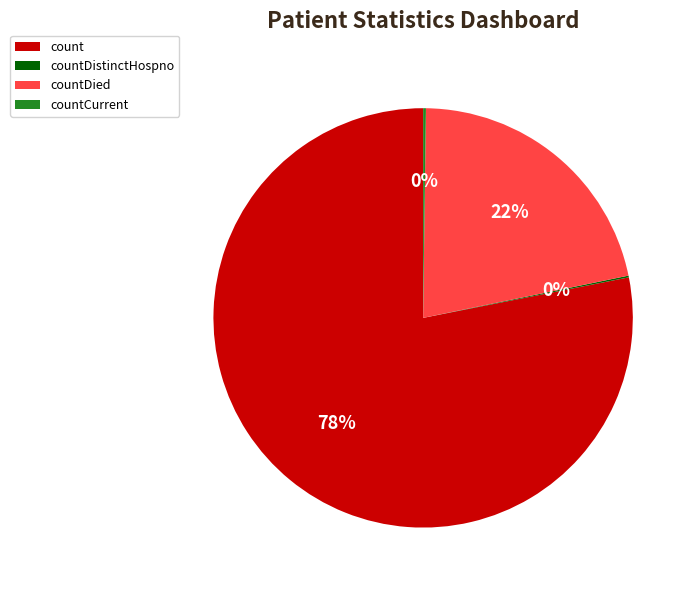

The countDied slice represents 22% of the pie. True or false?

True